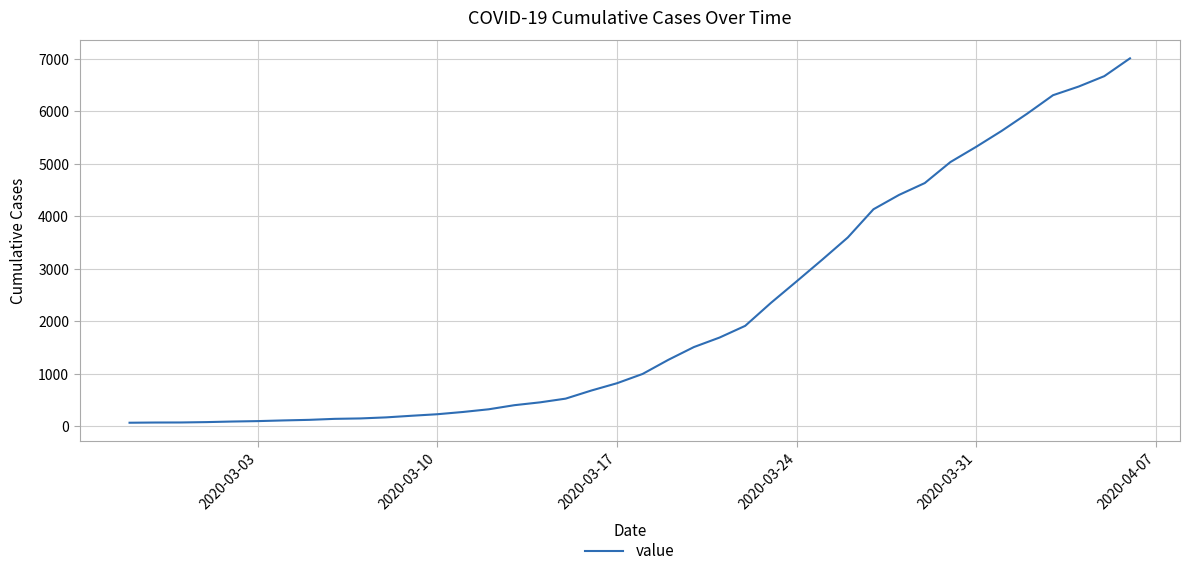

What is the difference between the maximum and minimum values?

6939